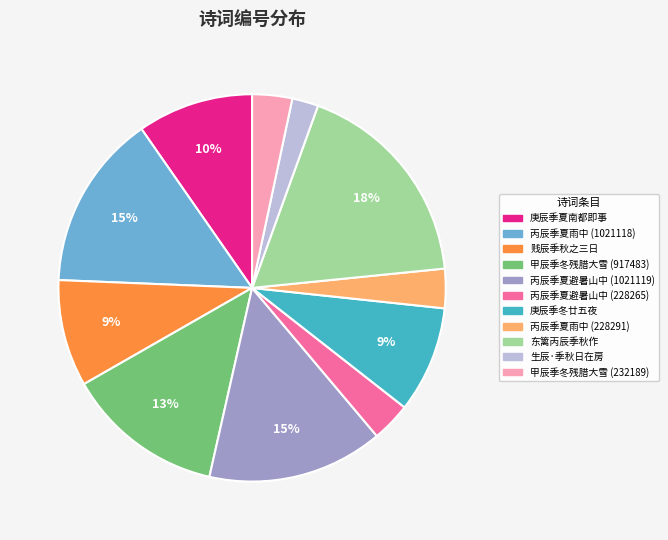

To the nearest percent, what is the average slice percentage?

9%